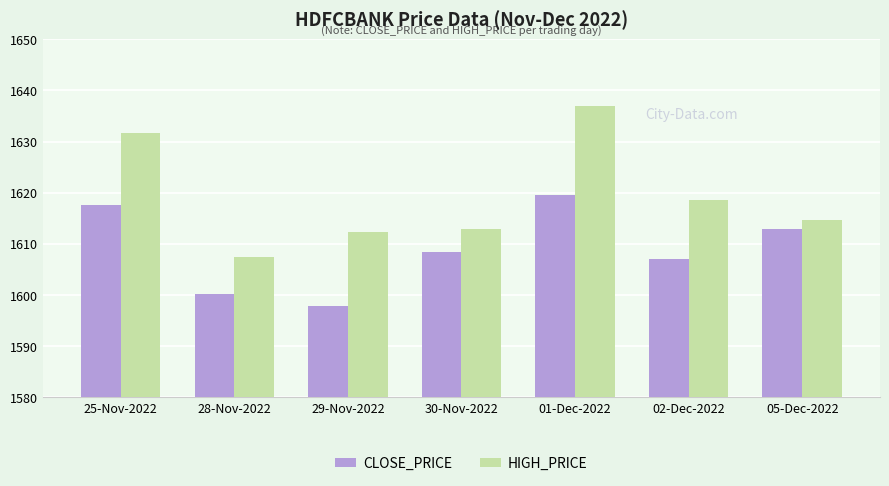

The CLOSE_PRICE series shows 1619.5 at 01-Dec-2022. True or false?

True